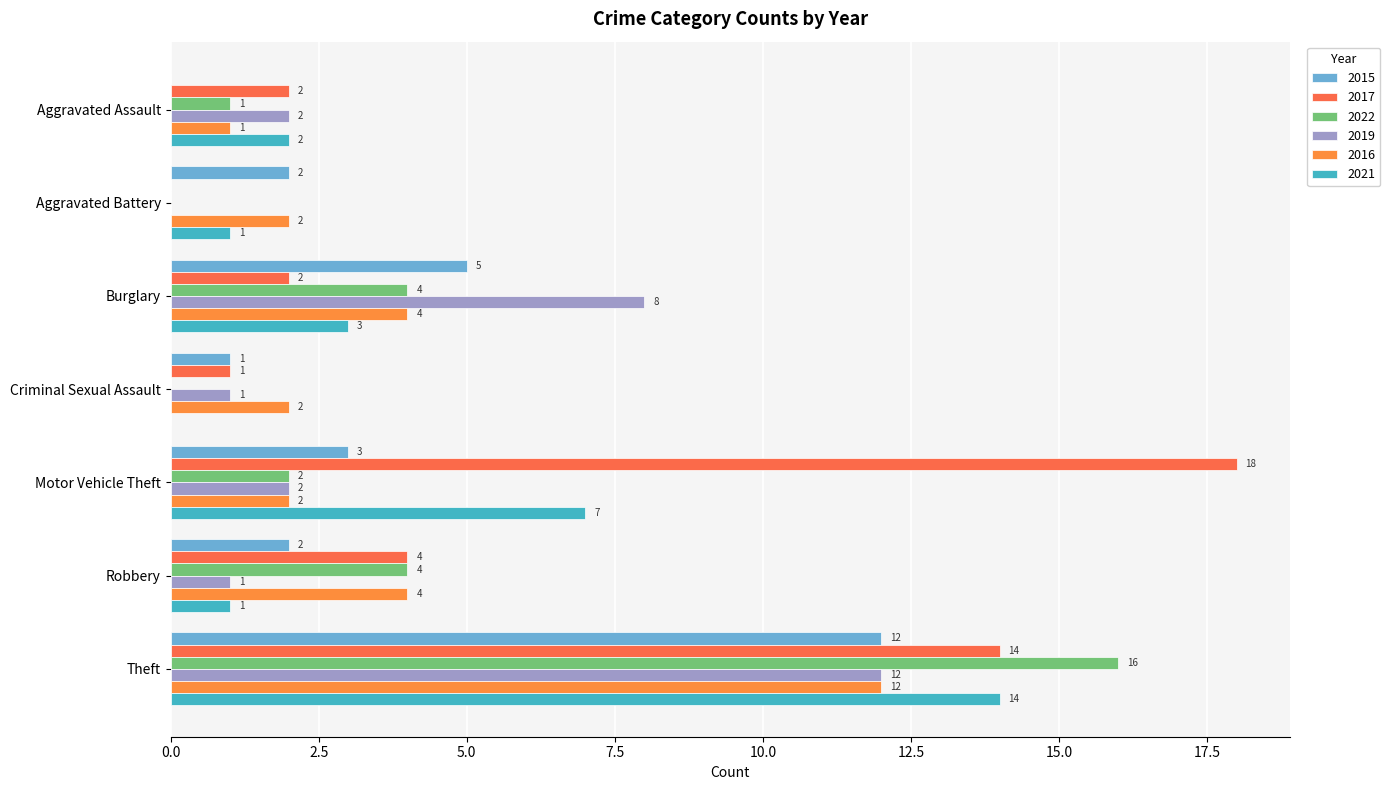

How many data points does each series have?

7